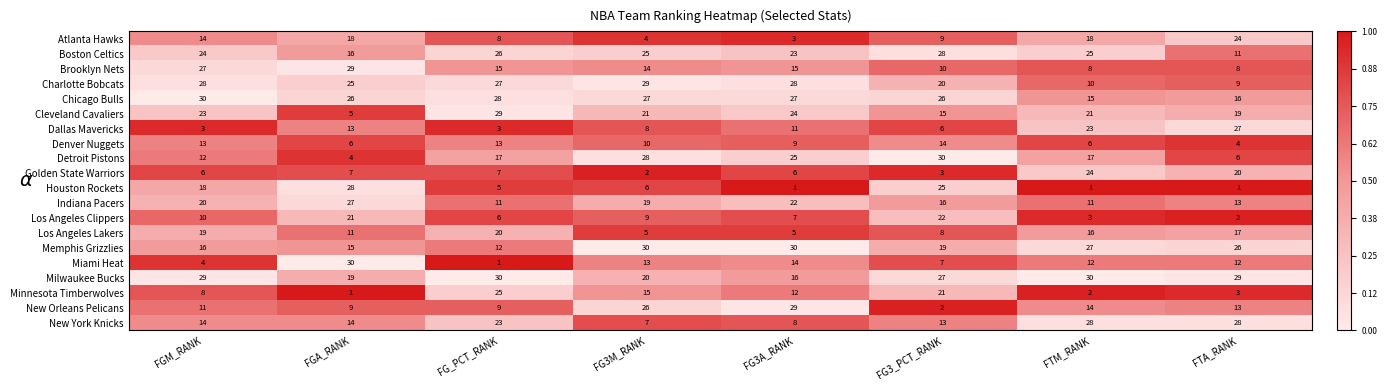

The value of Detroit Pistons at FG3M_RANK is 28. True or false?

True